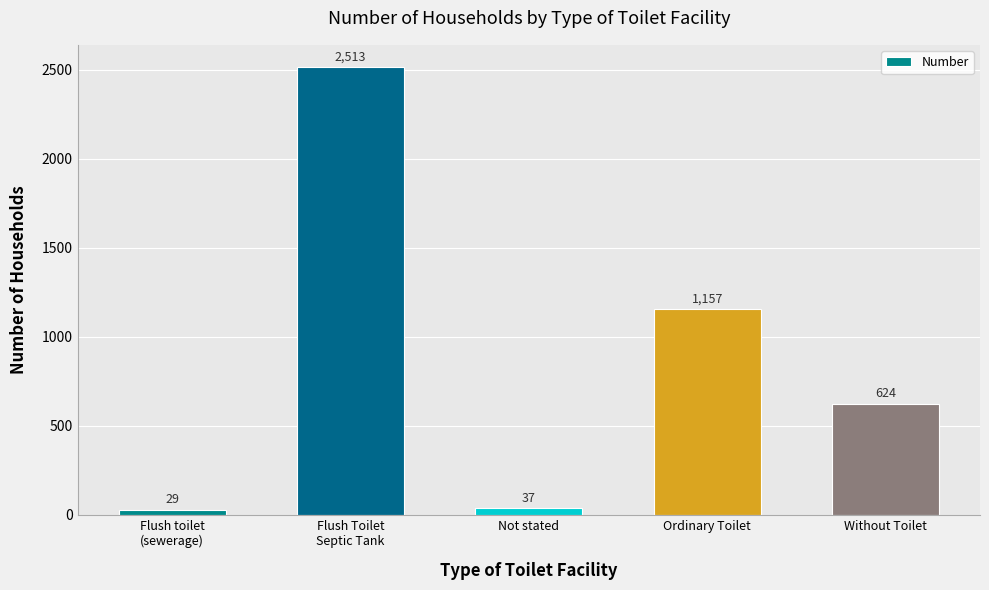

What is the difference between the maximum and minimum values?

2484